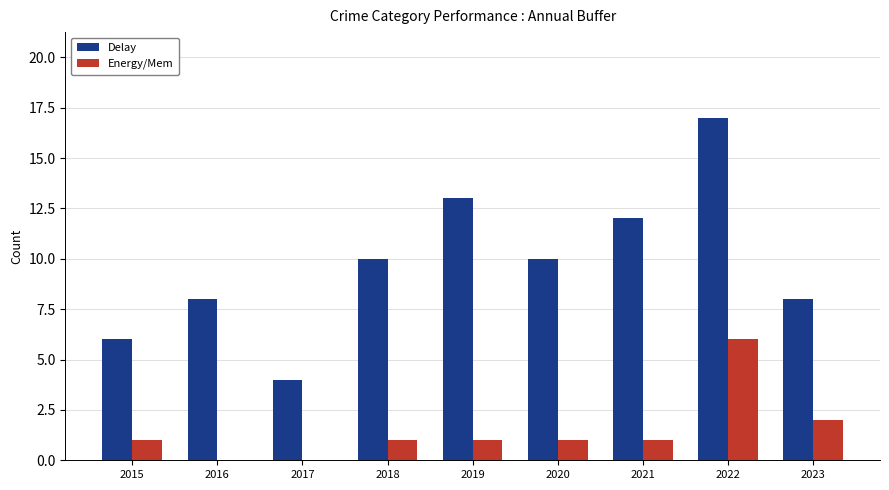

Read the Delay value at 2021, to the nearest 5.

10